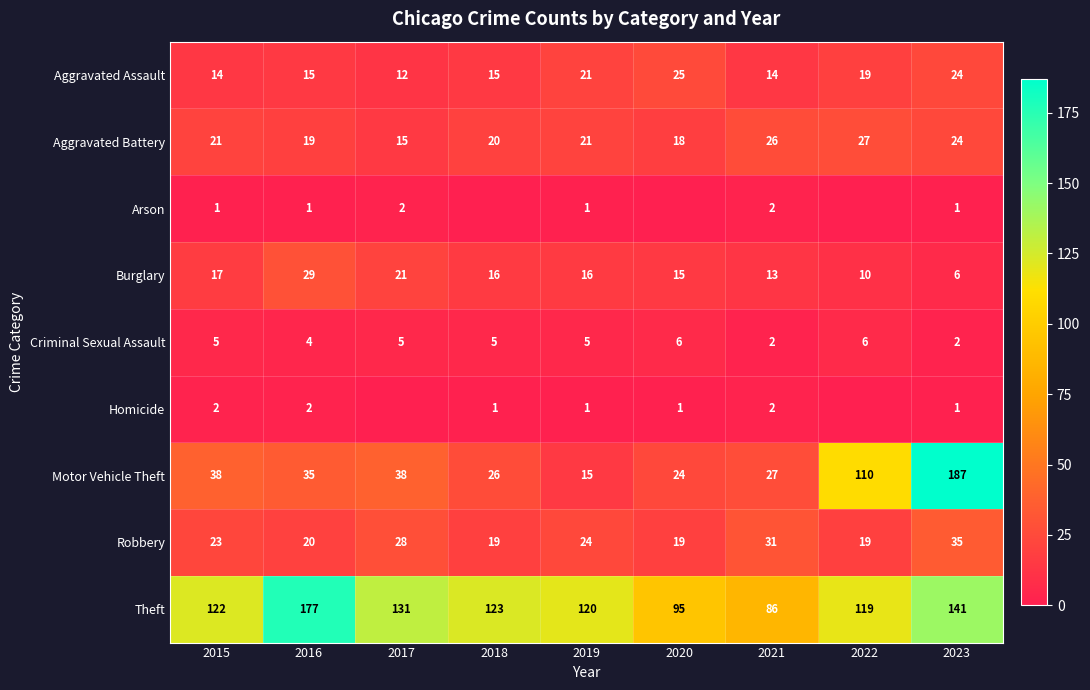

Between 2016 and 2021, which series saw the biggest shift?

Theft